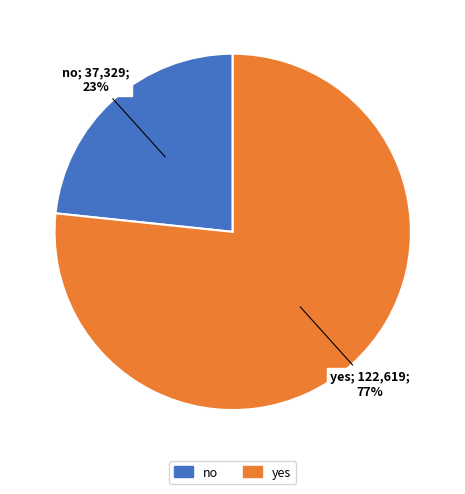

Is the sum of yes and no greater than half?

Yes